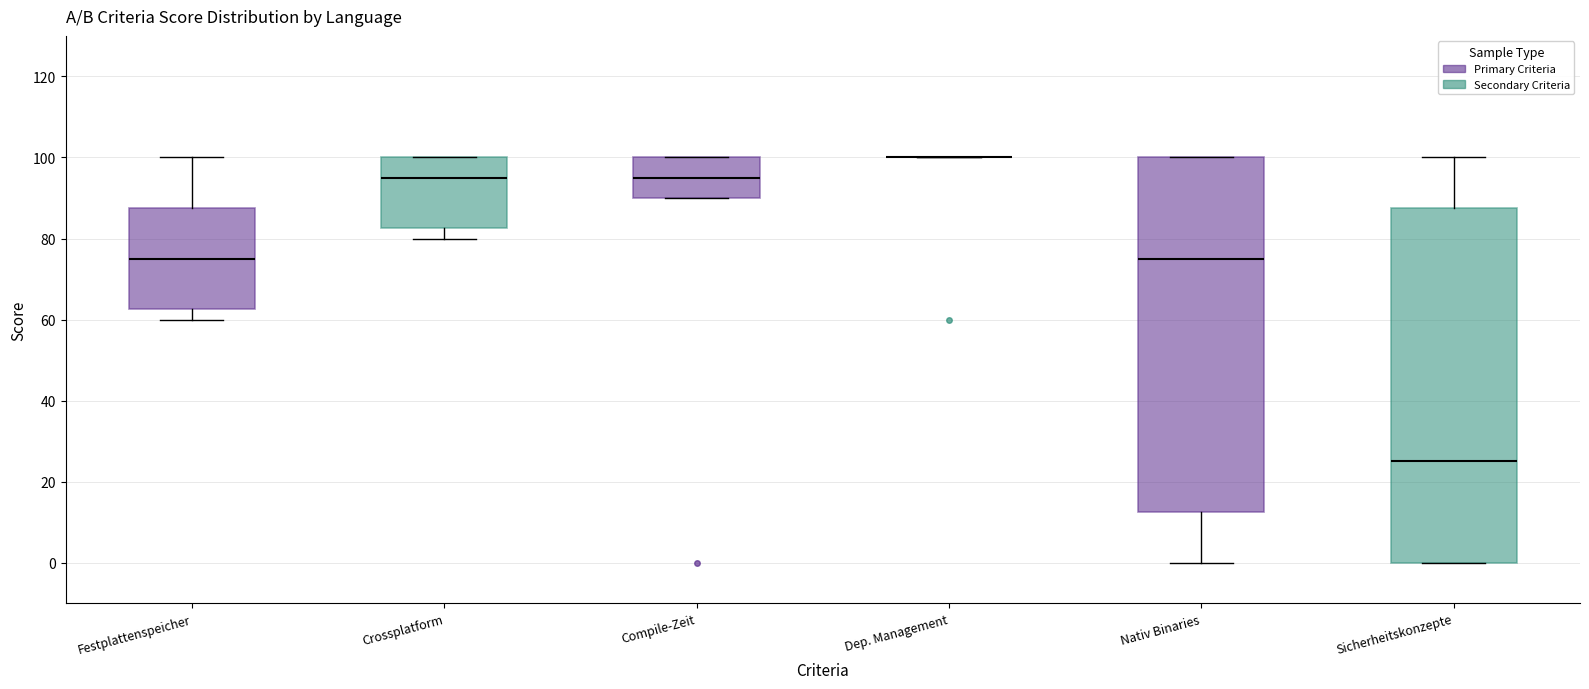

Where is the upper edge of the box for Sicherheitskonzepte on the y-axis? The values are not printed on the chart, so give them approximately, as read against the axis.

88